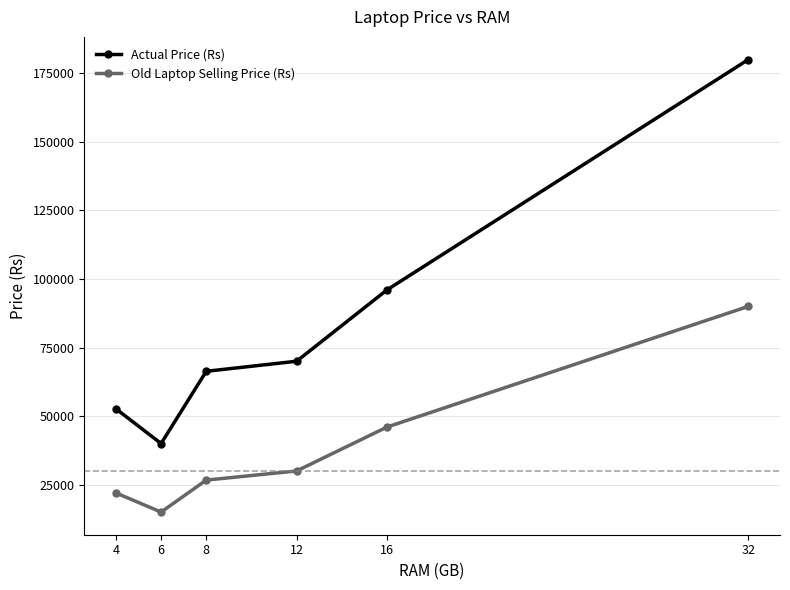

True or false: Actual Price (Rs) and Old Laptop Selling Price (Rs) cross at least once.

False